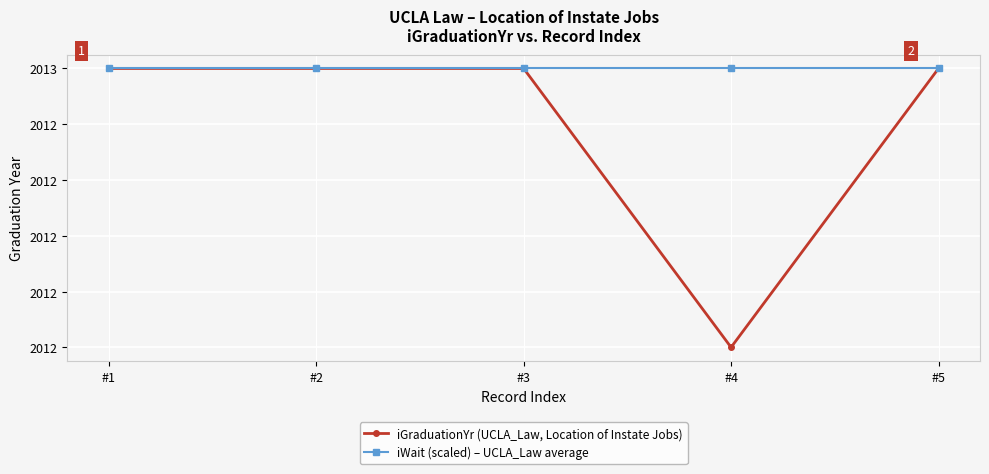

Between #4 and #5, which series saw the biggest shift?

iGraduationYr (UCLA_Law, Location of Instate Jobs)